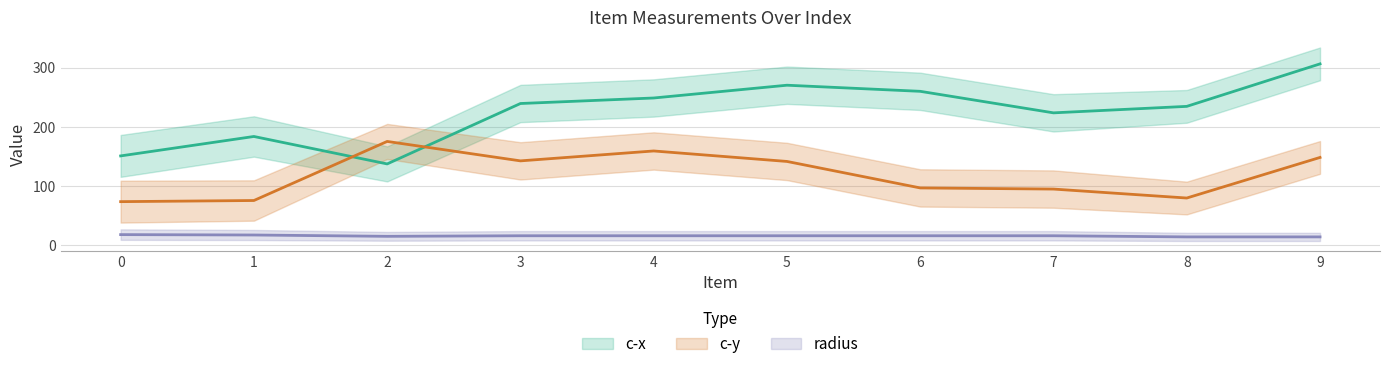

Reading left to right, what are all the values shown in this chart?

c-x: 151.0	183.9	137.4	239.7	249.0	270.6	260.3	223.9	234.8	306.8
c-y: 73.5	75.5	175.5	142.6	159.3	141.6	96.8	94.8	79.7	148.4
radius: 17.7	17.1	14.8	15.8	15.8	15.8	15.8	15.8	13.9	13.9